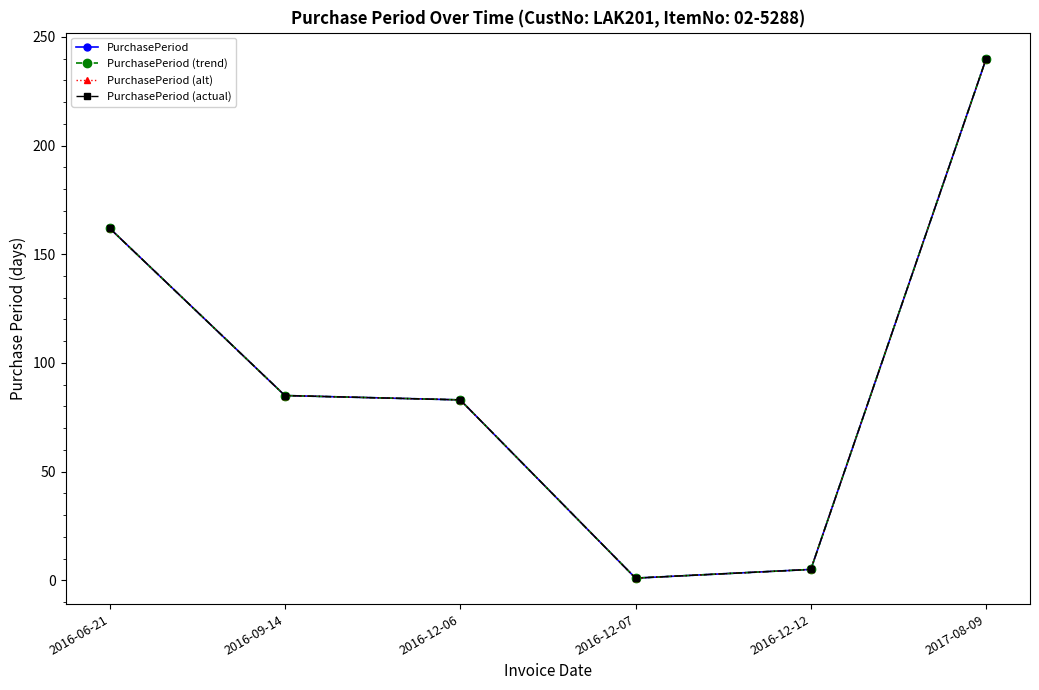

What is the sum of the PurchasePeriod values at 2016-09-14 and 2016-06-21?

247